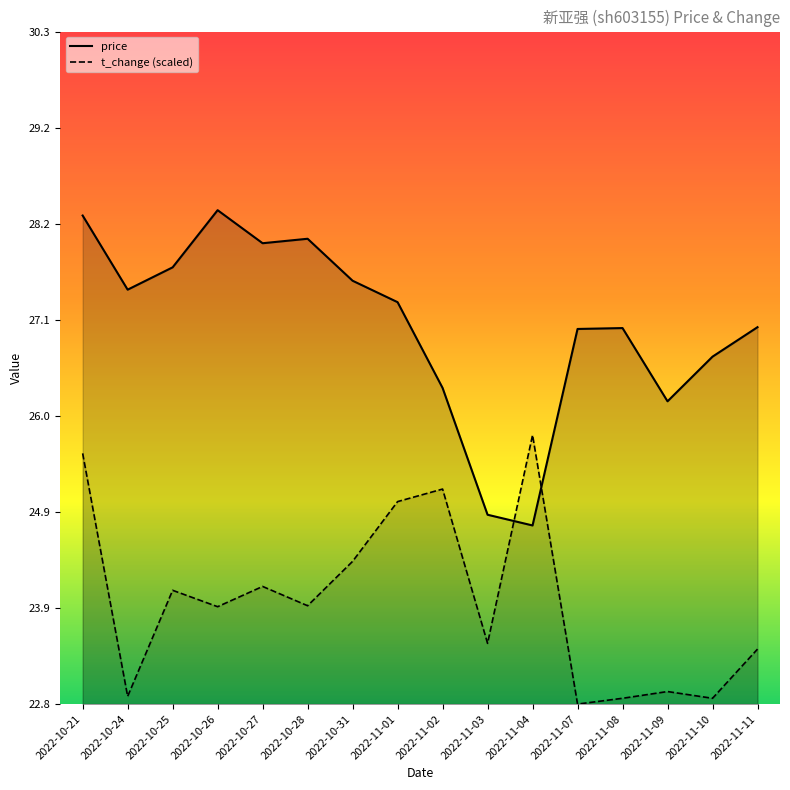

What is the label of the 6th point from the right?

2022-11-04